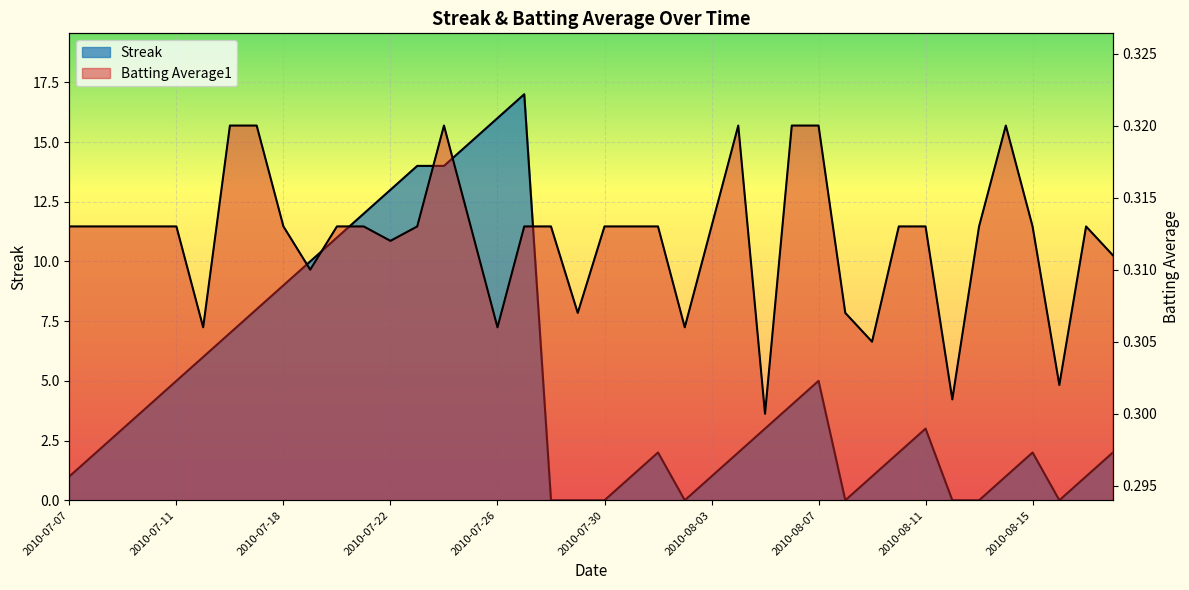

What is the average value of the Streak series?

4.9